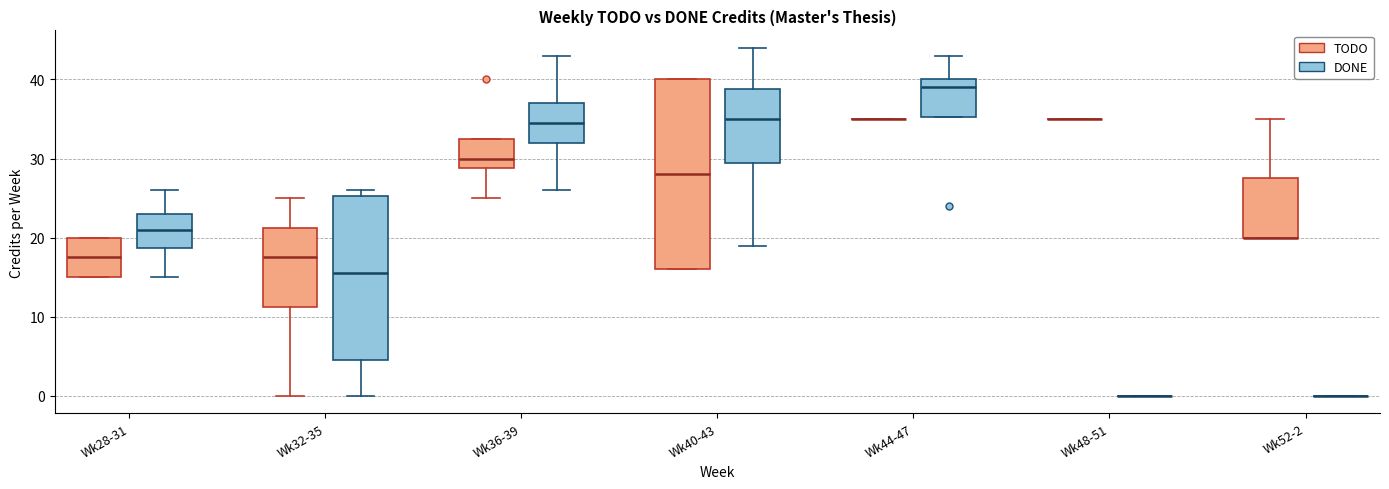

Reading left to right, read every box against the y-axis: the position of its median line, the range the box covers, and the ends of its whiskers. The values are not printed on the chart, so give them approximately, as read against the axis.

Wk28-31 (TODO): median 18, box 15 to 20, whiskers 15 to 20
Wk28-31 (DONE): median 21, box 19 to 23, whiskers 15 to 26
Wk32-35 (TODO): median 18, box 11 to 21, whiskers 0 to 25
Wk32-35 (DONE): median 16, box 5 to 25, whiskers 0 to 26
Wk36-39 (TODO): median 30, box 29 to 33, whiskers 25 to 33
Wk36-39 (DONE): median 35, box 32 to 37, whiskers 26 to 43
Wk40-43 (TODO): median 28, box 16 to 40, whiskers 16 to 40
Wk40-43 (DONE): median 35, box 30 to 39, whiskers 19 to 44
Wk44-47 (TODO): box collapsed to a line at 35, whiskers 35 to 35
Wk44-47 (DONE): median 39, box 35 to 40, whiskers 35 to 43
Wk48-51 (TODO): box collapsed to a line at 35, whiskers 35 to 35
Wk48-51 (DONE): box collapsed to a line at 0, whiskers 0 to 0
Wk52-2 (TODO): median 20 (drawn on the box's lower edge), box 20 to 28, whiskers 20 to 35
Wk52-2 (DONE): box collapsed to a line at 0, whiskers 0 to 0